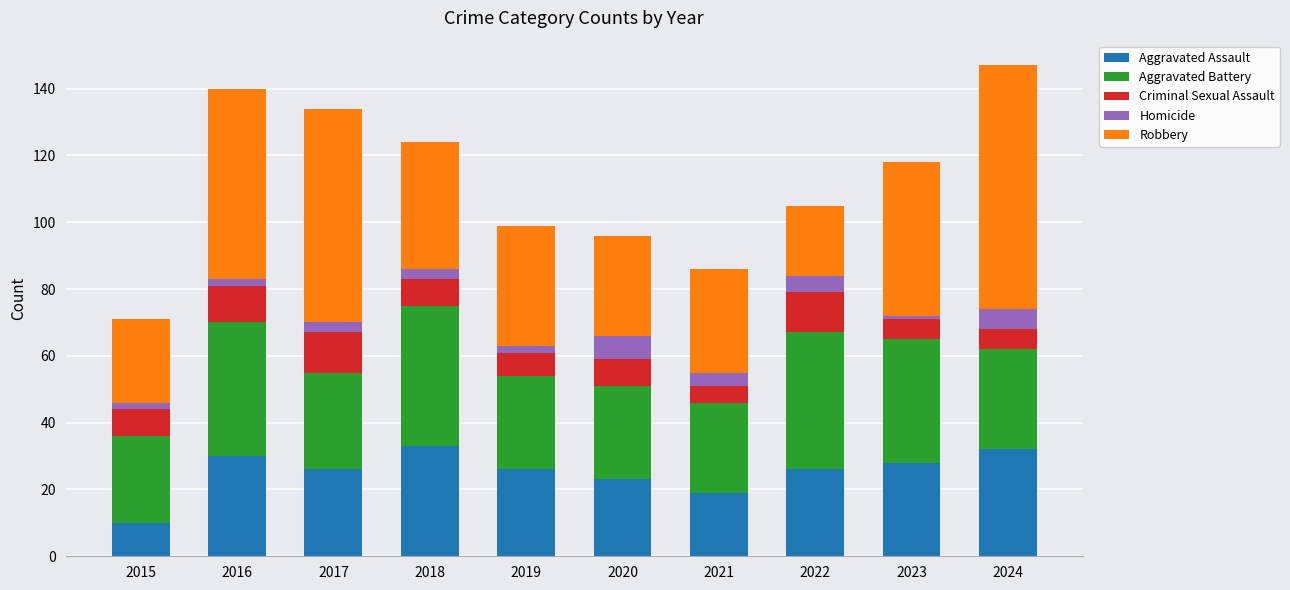

At which category is the sum across all series the highest?

2024